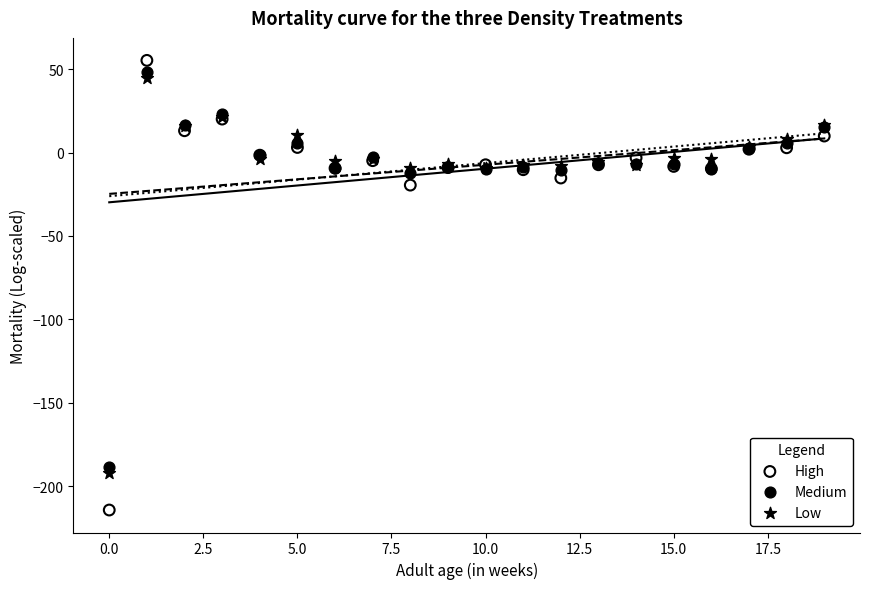

What are all the series names shown in the legend?

High, Medium, Low